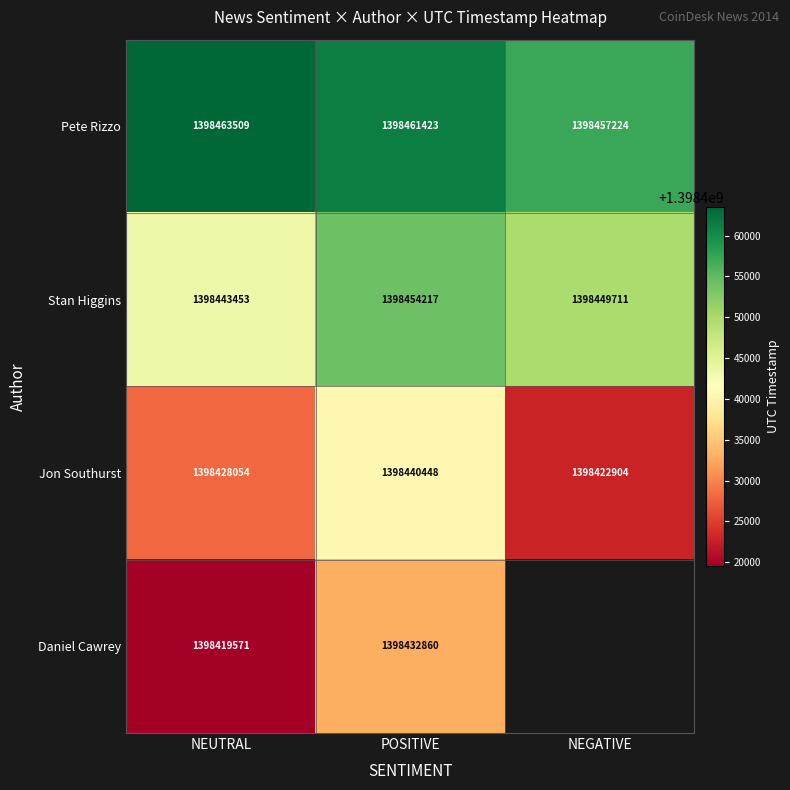

At which label does Stan Higgins reach its minimum?

NEUTRAL